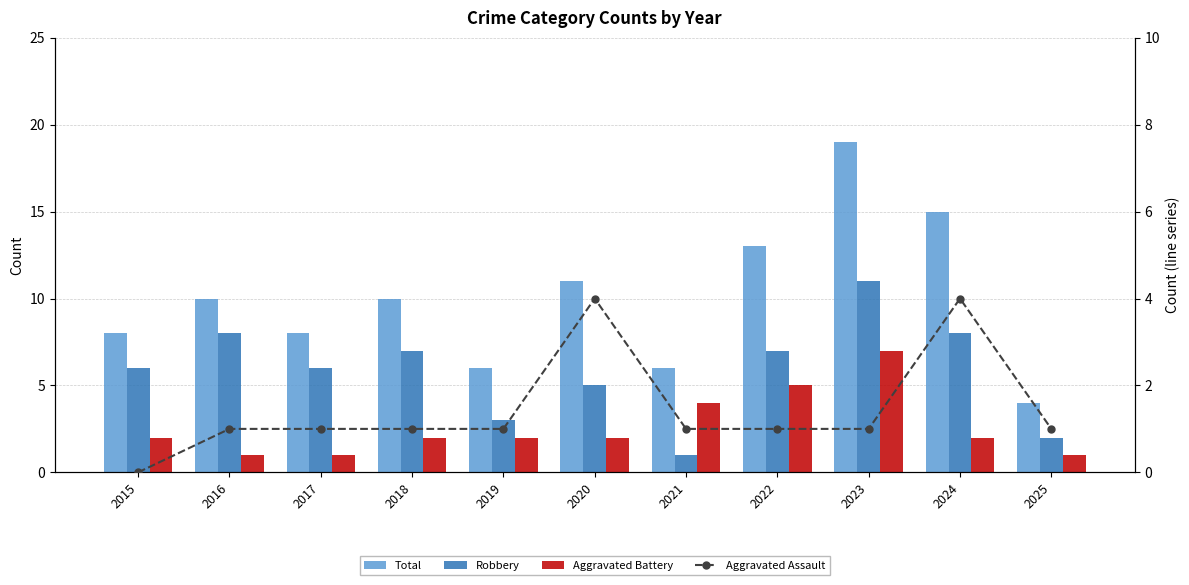

What is the spread (max minus min) of values at 2023?

18